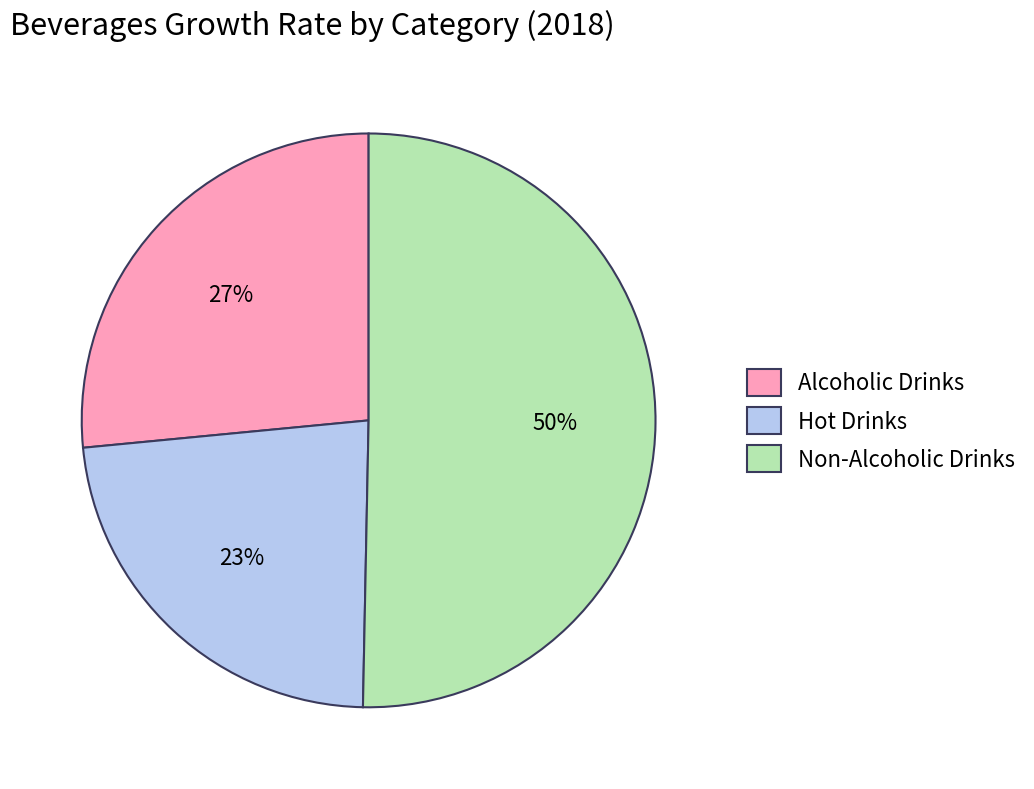

Is it true that Hot Drinks is 23% of the pie?

True